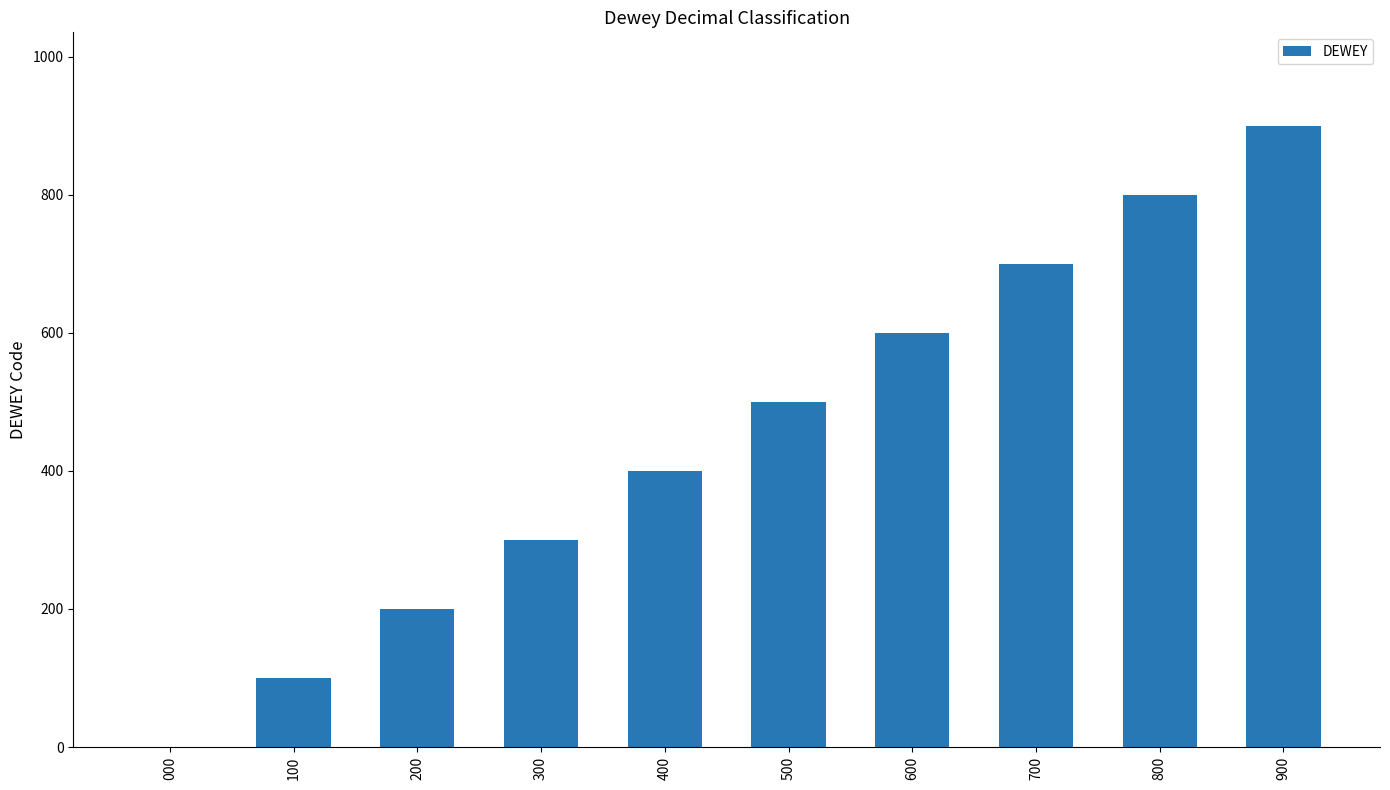

What is the sum of all values?

4500